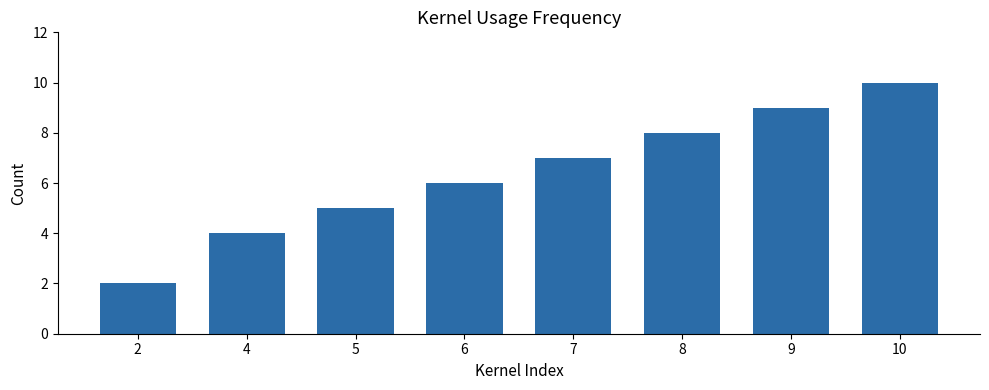

What is the sum of all values?

51